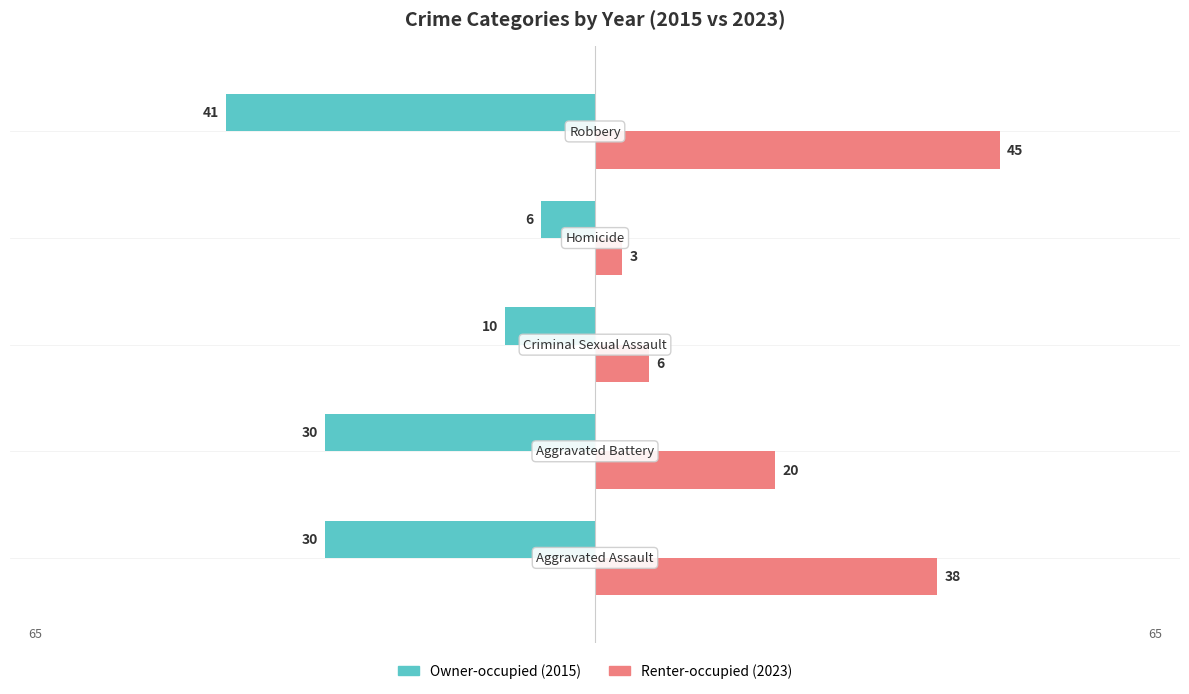

What is the smallest value displayed?

-41